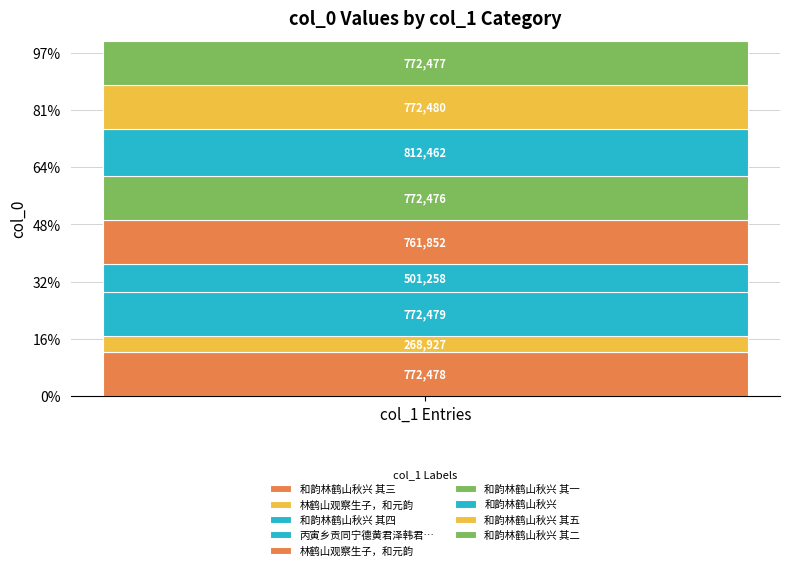

Reading left to right, list all the values displayed in this chart.

772478	268927	772479	501258	761852	772476	812462	772480	772477